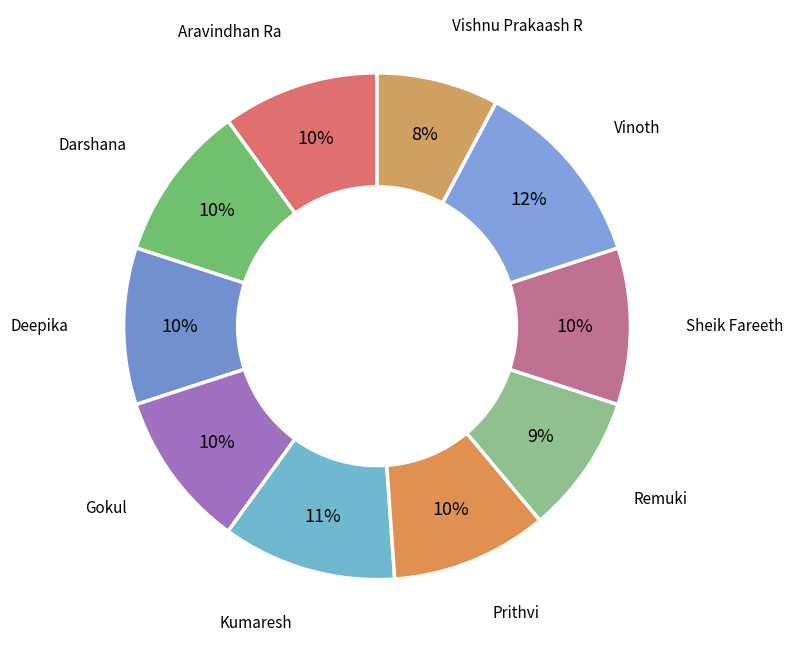

What is the smallest slice in the pie chart?

Vishnu Prakaash R